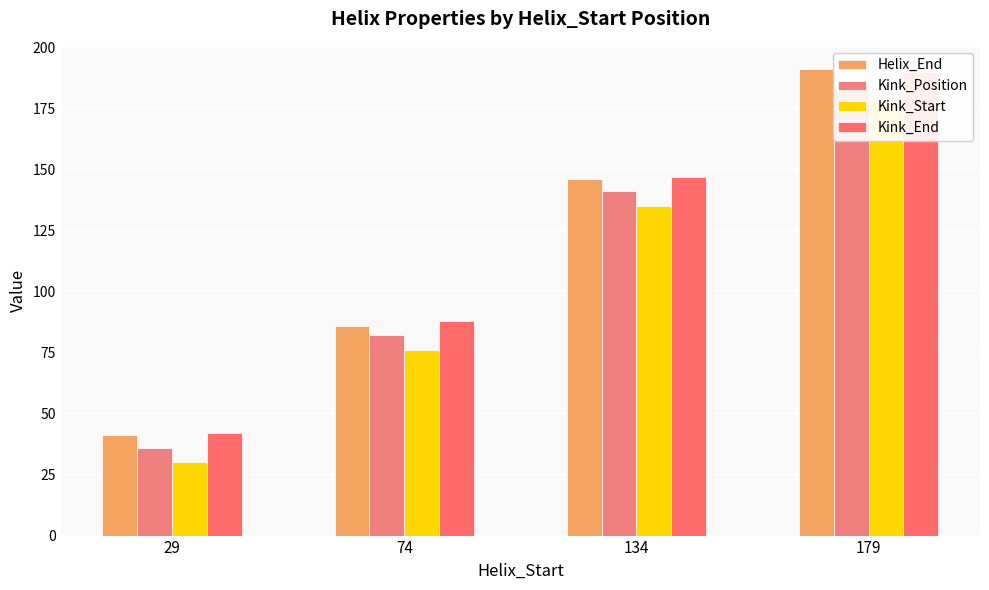

At which category is the sum across all series the highest?

179